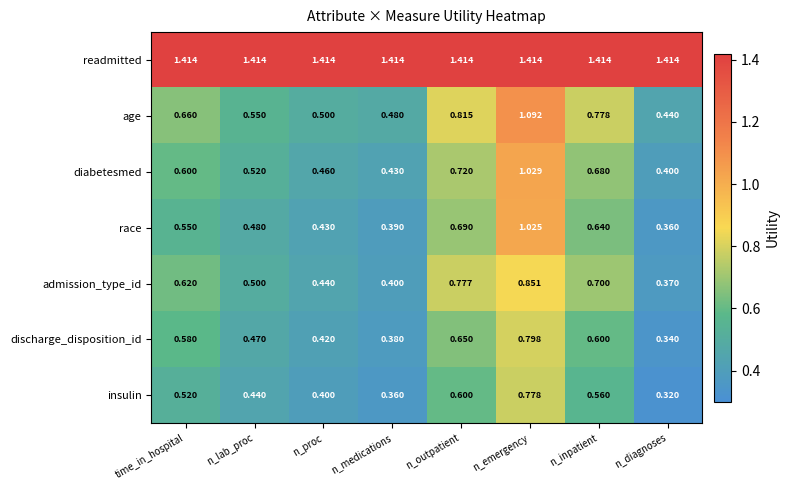

At n_outpatient, list the series in order from largest to smallest.

readmitted, age, admission_type_id, diabetesmed, race, discharge_disposition_id, insulin